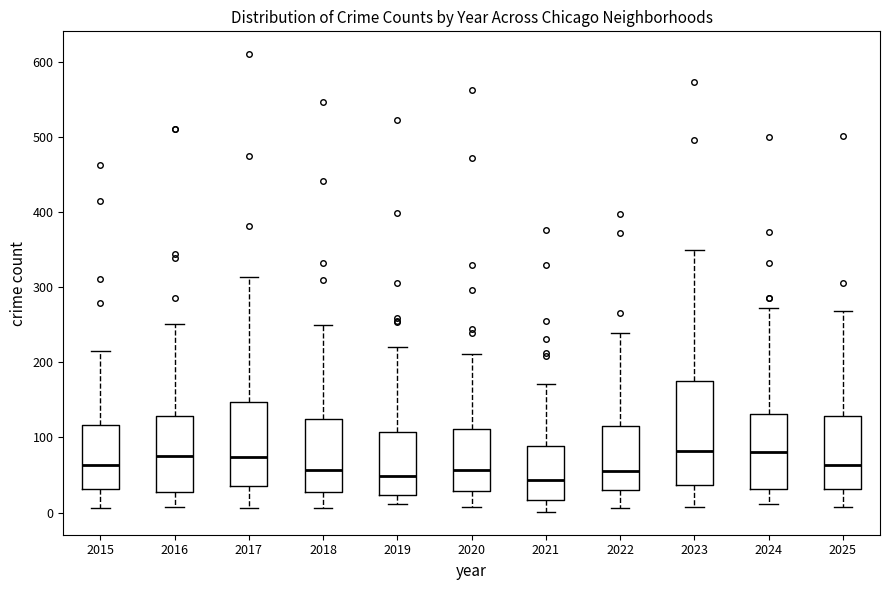

Reading left to right, read every box against the y-axis: the position of its median line, the range the box covers, and the ends of its whiskers. The values are not printed on the chart, so give them approximately, as read against the axis.

2015: median 60, box 30 to 120, whiskers 10 to 220
2016: median 80, box 30 to 130, whiskers 10 to 250
2017: median 70, box 40 to 150, whiskers 10 to 310
2018: median 60, box 30 to 120, whiskers 10 to 250
2019: median 50, box 20 to 110, whiskers 10 to 220
2020: median 60, box 30 to 110, whiskers 10 to 210
2021: median 40, box 20 to 90, whiskers 0 to 170
2022: median 60, box 30 to 120, whiskers 10 to 240
2023: median 80, box 40 to 180, whiskers 10 to 350
2024: median 80, box 30 to 130, whiskers 10 to 270
2025: median 60, box 30 to 130, whiskers 10 to 270